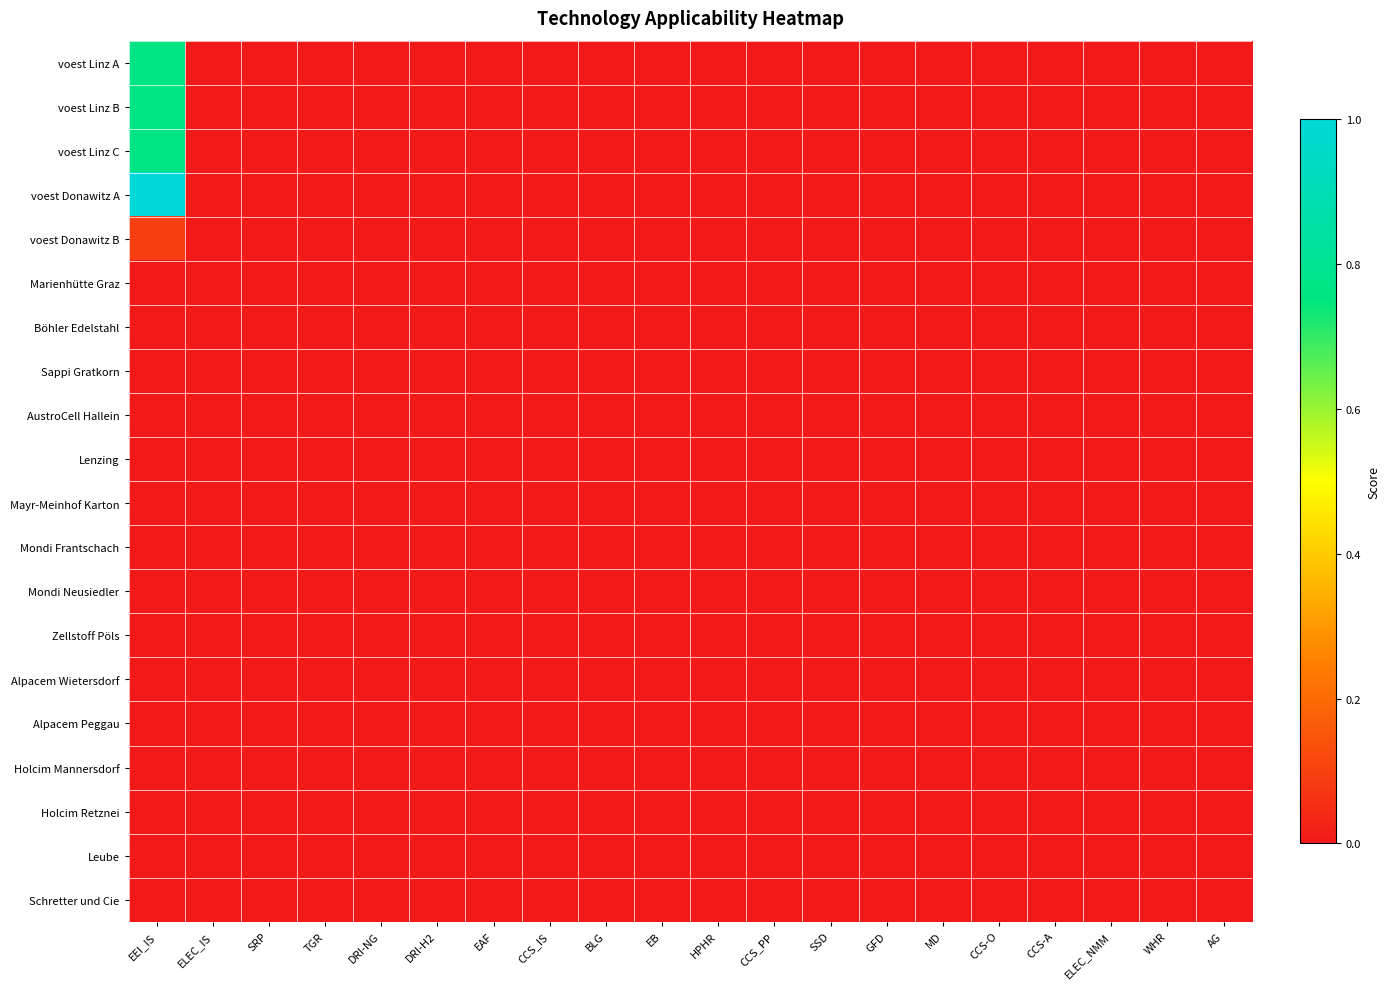

Reading left to right, transcribe all the data shown in this chart.

voest Linz A: EEI_IS=0.8	ELEC_IS=0.0	SRP=0.0	TGR=0.0	DRI-NG=0.0	DRI-H2=0.0	EAF=0.0	CCS_IS=0.0	BLG=0.0	EB=0.0	HPHR=0.0	CCS_PP=0.0	SSD=0.0	GFD=0.0	MD=0.0	CCS-O=0.0	CCS-A=0.0	ELEC_NMM=0.0	WHR=0.0	AG=0.0
voest Linz B: EEI_IS=0.8	ELEC_IS=0.0	SRP=0.0	TGR=0.0	DRI-NG=0.0	DRI-H2=0.0	EAF=0.0	CCS_IS=0.0	BLG=0.0	EB=0.0	HPHR=0.0	CCS_PP=0.0	SSD=0.0	GFD=0.0	MD=0.0	CCS-O=0.0	CCS-A=0.0	ELEC_NMM=0.0	WHR=0.0	AG=0.0
voest Linz C: EEI_IS=0.8	ELEC_IS=0.0	SRP=0.0	TGR=0.0	DRI-NG=0.0	DRI-H2=0.0	EAF=0.0	CCS_IS=0.0	BLG=0.0	EB=0.0	HPHR=0.0	CCS_PP=0.0	SSD=0.0	GFD=0.0	MD=0.0	CCS-O=0.0	CCS-A=0.0	ELEC_NMM=0.0	WHR=0.0	AG=0.0
voest Donawitz A: EEI_IS=1.0	ELEC_IS=0.0	SRP=0.0	TGR=0.0	DRI-NG=0.0	DRI-H2=0.0	EAF=0.0	CCS_IS=0.0	BLG=0.0	EB=0.0	HPHR=0.0	CCS_PP=0.0	SSD=0.0	GFD=0.0	MD=0.0	CCS-O=0.0	CCS-A=0.0	ELEC_NMM=0.0	WHR=0.0	AG=0.0
voest Donawitz B: EEI_IS=0.1	ELEC_IS=0.0	SRP=0.0	TGR=0.0	DRI-NG=0.0	DRI-H2=0.0	EAF=0.0	CCS_IS=0.0	BLG=0.0	EB=0.0	HPHR=0.0	CCS_PP=0.0	SSD=0.0	GFD=0.0	MD=0.0	CCS-O=0.0	CCS-A=0.0	ELEC_NMM=0.0	WHR=0.0	AG=0.0
Marienhütte Graz: EEI_IS=0.0	ELEC_IS=0.0	SRP=0.0	TGR=0.0	DRI-NG=0.0	DRI-H2=0.0	EAF=0.0	CCS_IS=0.0	BLG=0.0	EB=0.0	HPHR=0.0	CCS_PP=0.0	SSD=0.0	GFD=0.0	MD=0.0	CCS-O=0.0	CCS-A=0.0	ELEC_NMM=0.0	WHR=0.0	AG=0.0
Böhler Edelstahl: EEI_IS=0.0	ELEC_IS=0.0	SRP=0.0	TGR=0.0	DRI-NG=0.0	DRI-H2=0.0	EAF=0.0	CCS_IS=0.0	BLG=0.0	EB=0.0	HPHR=0.0	CCS_PP=0.0	SSD=0.0	GFD=0.0	MD=0.0	CCS-O=0.0	CCS-A=0.0	ELEC_NMM=0.0	WHR=0.0	AG=0.0
Sappi Gratkorn: EEI_IS=0.0	ELEC_IS=0.0	SRP=0.0	TGR=0.0	DRI-NG=0.0	DRI-H2=0.0	EAF=0.0	CCS_IS=0.0	BLG=0.0	EB=0.0	HPHR=0.0	CCS_PP=0.0	SSD=0.0	GFD=0.0	MD=0.0	CCS-O=0.0	CCS-A=0.0	ELEC_NMM=0.0	WHR=0.0	AG=0.0
AustroCell Hallein: EEI_IS=0.0	ELEC_IS=0.0	SRP=0.0	TGR=0.0	DRI-NG=0.0	DRI-H2=0.0	EAF=0.0	CCS_IS=0.0	BLG=0.0	EB=0.0	HPHR=0.0	CCS_PP=0.0	SSD=0.0	GFD=0.0	MD=0.0	CCS-O=0.0	CCS-A=0.0	ELEC_NMM=0.0	WHR=0.0	AG=0.0
Lenzing: EEI_IS=0.0	ELEC_IS=0.0	SRP=0.0	TGR=0.0	DRI-NG=0.0	DRI-H2=0.0	EAF=0.0	CCS_IS=0.0	BLG=0.0	EB=0.0	HPHR=0.0	CCS_PP=0.0	SSD=0.0	GFD=0.0	MD=0.0	CCS-O=0.0	CCS-A=0.0	ELEC_NMM=0.0	WHR=0.0	AG=0.0
Mayr-Meinhof Karton: EEI_IS=0.0	ELEC_IS=0.0	SRP=0.0	TGR=0.0	DRI-NG=0.0	DRI-H2=0.0	EAF=0.0	CCS_IS=0.0	BLG=0.0	EB=0.0	HPHR=0.0	CCS_PP=0.0	SSD=0.0	GFD=0.0	MD=0.0	CCS-O=0.0	CCS-A=0.0	ELEC_NMM=0.0	WHR=0.0	AG=0.0
Mondi Frantschach: EEI_IS=0.0	ELEC_IS=0.0	SRP=0.0	TGR=0.0	DRI-NG=0.0	DRI-H2=0.0	EAF=0.0	CCS_IS=0.0	BLG=0.0	EB=0.0	HPHR=0.0	CCS_PP=0.0	SSD=0.0	GFD=0.0	MD=0.0	CCS-O=0.0	CCS-A=0.0	ELEC_NMM=0.0	WHR=0.0	AG=0.0
Mondi Neusiedler: EEI_IS=0.0	ELEC_IS=0.0	SRP=0.0	TGR=0.0	DRI-NG=0.0	DRI-H2=0.0	EAF=0.0	CCS_IS=0.0	BLG=0.0	EB=0.0	HPHR=0.0	CCS_PP=0.0	SSD=0.0	GFD=0.0	MD=0.0	CCS-O=0.0	CCS-A=0.0	ELEC_NMM=0.0	WHR=0.0	AG=0.0
Zellstoff Pöls: EEI_IS=0.0	ELEC_IS=0.0	SRP=0.0	TGR=0.0	DRI-NG=0.0	DRI-H2=0.0	EAF=0.0	CCS_IS=0.0	BLG=0.0	EB=0.0	HPHR=0.0	CCS_PP=0.0	SSD=0.0	GFD=0.0	MD=0.0	CCS-O=0.0	CCS-A=0.0	ELEC_NMM=0.0	WHR=0.0	AG=0.0
Alpacem Wietersdorf: EEI_IS=0.0	ELEC_IS=0.0	SRP=0.0	TGR=0.0	DRI-NG=0.0	DRI-H2=0.0	EAF=0.0	CCS_IS=0.0	BLG=0.0	EB=0.0	HPHR=0.0	CCS_PP=0.0	SSD=0.0	GFD=0.0	MD=0.0	CCS-O=0.0	CCS-A=0.0	ELEC_NMM=0.0	WHR=0.0	AG=0.0
Alpacem Peggau: EEI_IS=0.0	ELEC_IS=0.0	SRP=0.0	TGR=0.0	DRI-NG=0.0	DRI-H2=0.0	EAF=0.0	CCS_IS=0.0	BLG=0.0	EB=0.0	HPHR=0.0	CCS_PP=0.0	SSD=0.0	GFD=0.0	MD=0.0	CCS-O=0.0	CCS-A=0.0	ELEC_NMM=0.0	WHR=0.0	AG=0.0
Holcim Mannersdorf: EEI_IS=0.0	ELEC_IS=0.0	SRP=0.0	TGR=0.0	DRI-NG=0.0	DRI-H2=0.0	EAF=0.0	CCS_IS=0.0	BLG=0.0	EB=0.0	HPHR=0.0	CCS_PP=0.0	SSD=0.0	GFD=0.0	MD=0.0	CCS-O=0.0	CCS-A=0.0	ELEC_NMM=0.0	WHR=0.0	AG=0.0
Holcim Retznei: EEI_IS=0.0	ELEC_IS=0.0	SRP=0.0	TGR=0.0	DRI-NG=0.0	DRI-H2=0.0	EAF=0.0	CCS_IS=0.0	BLG=0.0	EB=0.0	HPHR=0.0	CCS_PP=0.0	SSD=0.0	GFD=0.0	MD=0.0	CCS-O=0.0	CCS-A=0.0	ELEC_NMM=0.0	WHR=0.0	AG=0.0
Leube: EEI_IS=0.0	ELEC_IS=0.0	SRP=0.0	TGR=0.0	DRI-NG=0.0	DRI-H2=0.0	EAF=0.0	CCS_IS=0.0	BLG=0.0	EB=0.0	HPHR=0.0	CCS_PP=0.0	SSD=0.0	GFD=0.0	MD=0.0	CCS-O=0.0	CCS-A=0.0	ELEC_NMM=0.0	WHR=0.0	AG=0.0
Schretter und Cie: EEI_IS=0.0	ELEC_IS=0.0	SRP=0.0	TGR=0.0	DRI-NG=0.0	DRI-H2=0.0	EAF=0.0	CCS_IS=0.0	BLG=0.0	EB=0.0	HPHR=0.0	CCS_PP=0.0	SSD=0.0	GFD=0.0	MD=0.0	CCS-O=0.0	CCS-A=0.0	ELEC_NMM=0.0	WHR=0.0	AG=0.0